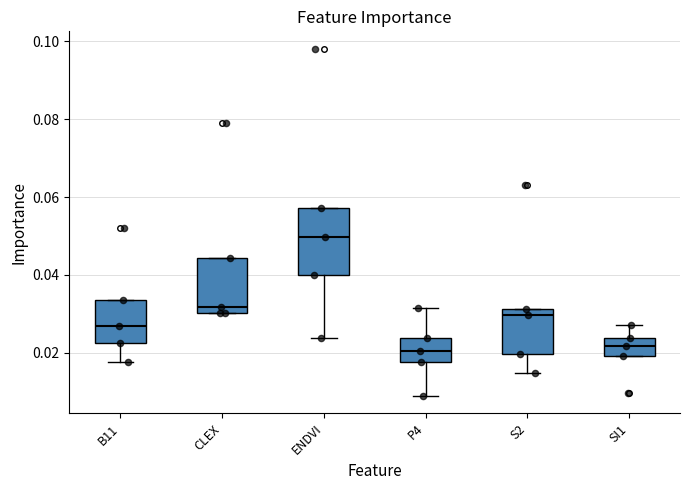

Reading left to right, transcribe this box plot: for each box, give where its median line is, the range the box spans, and where its two whiskers end, as read against the y-axis. The values are not printed on the chart, so give them approximately, as read against the axis.

B11: median 0.026, box 0.022 to 0.034, whiskers 0.018 to 0.034
CLEX: median 0.032, box 0.030 to 0.044, whiskers 0.030 to 0.044
ENDVI: median 0.050, box 0.040 to 0.058, whiskers 0.024 to 0.058
P4: median 0.020, box 0.018 to 0.024, whiskers 0.008 to 0.032
S2: median 0.030, box 0.020 to 0.032, whiskers 0.014 to 0.032
SI1: median 0.022, box 0.020 to 0.024, whiskers 0.020 to 0.028